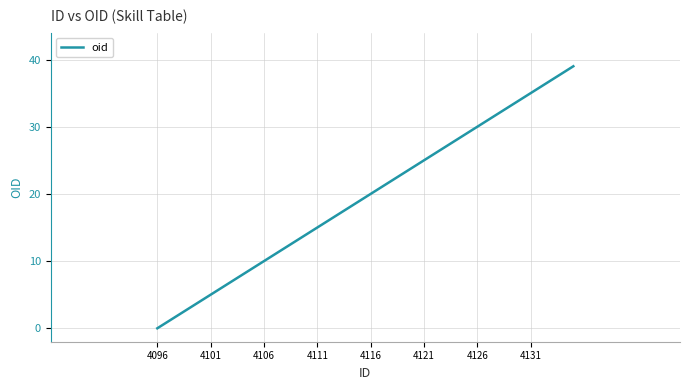

What is the difference between the maximum and minimum values?

39